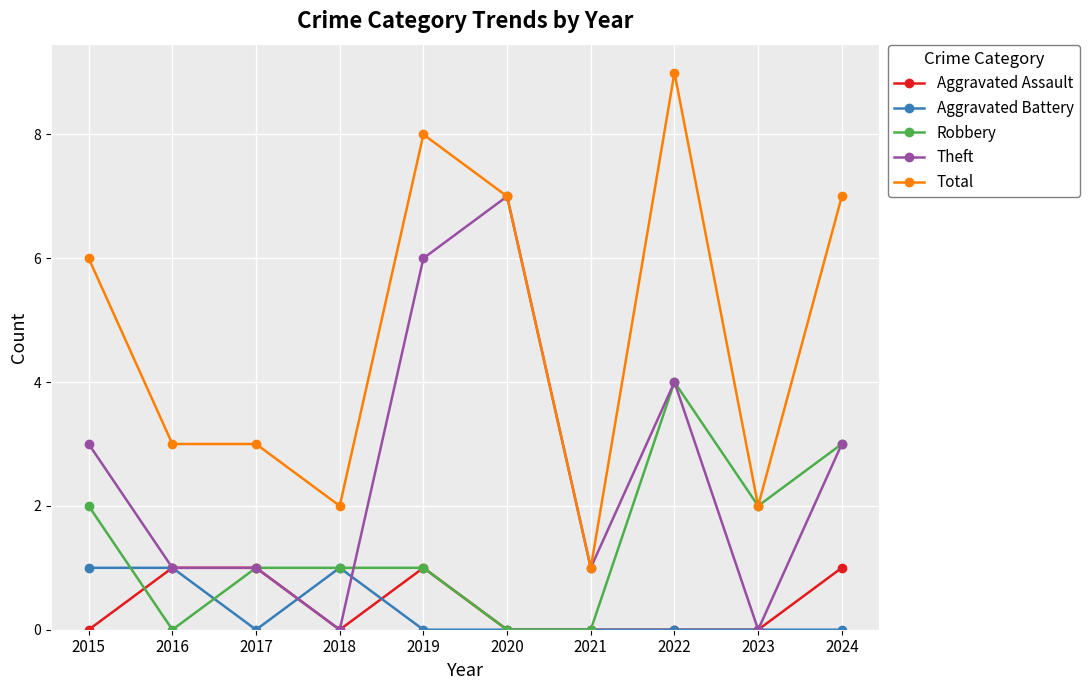

Where does the Robbery series first go above 1?

2015